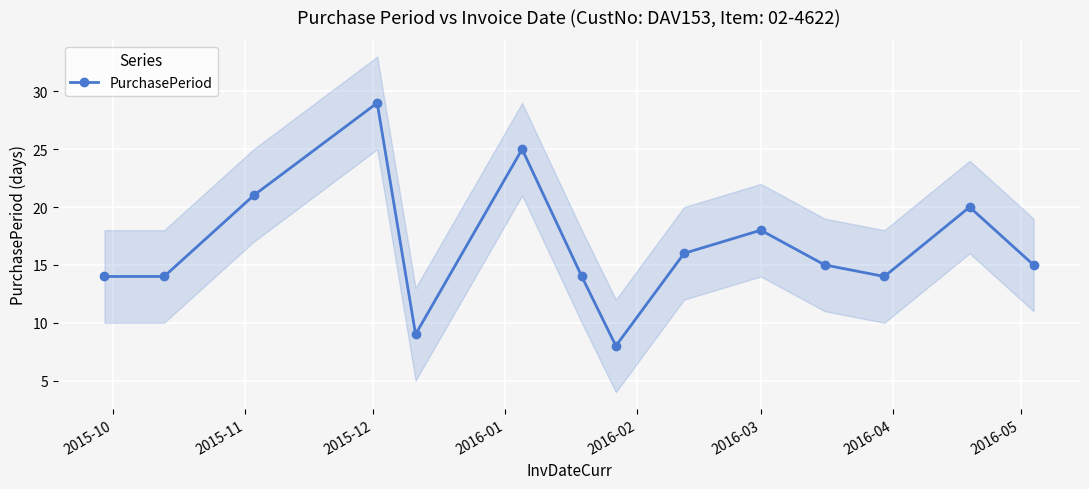

What is the highest value of the PurchasePeriod series?

29